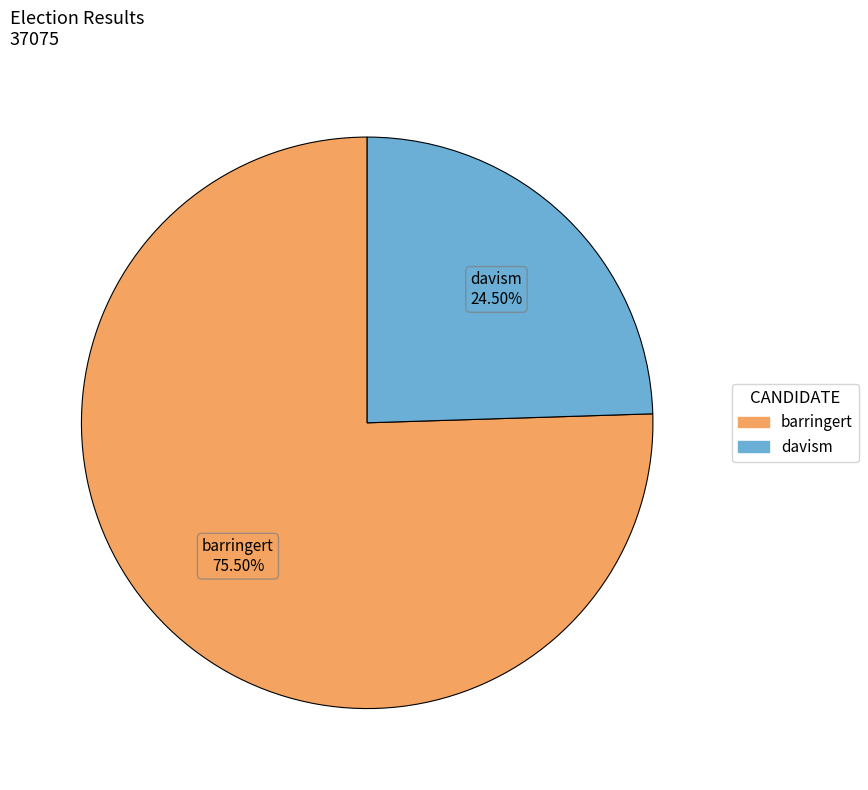

Rank the categories by value from lowest to highest.

davism, barringert